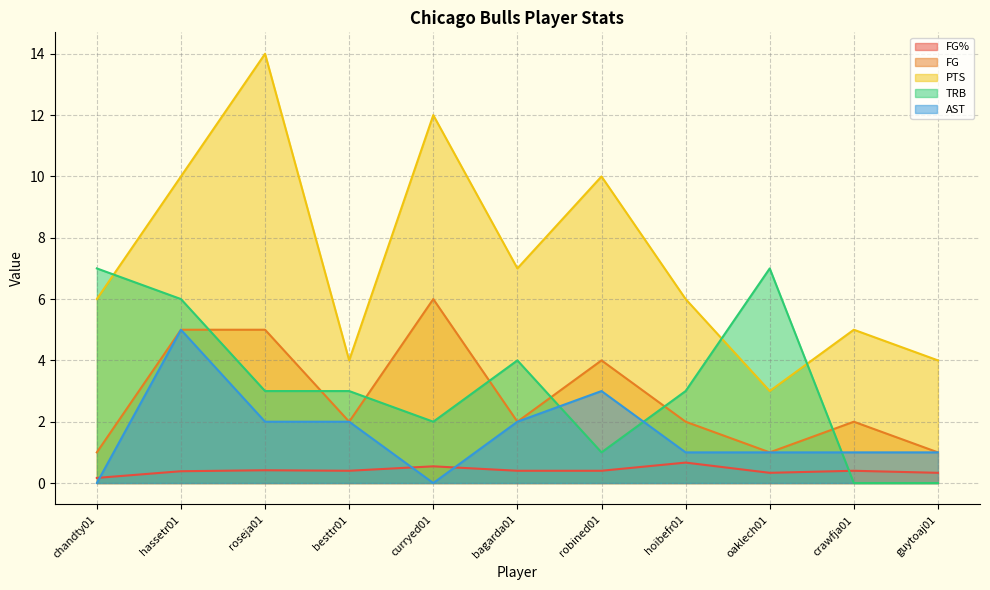

In FG%, how many points are higher than both neighbors (excluding endpoints)?

4